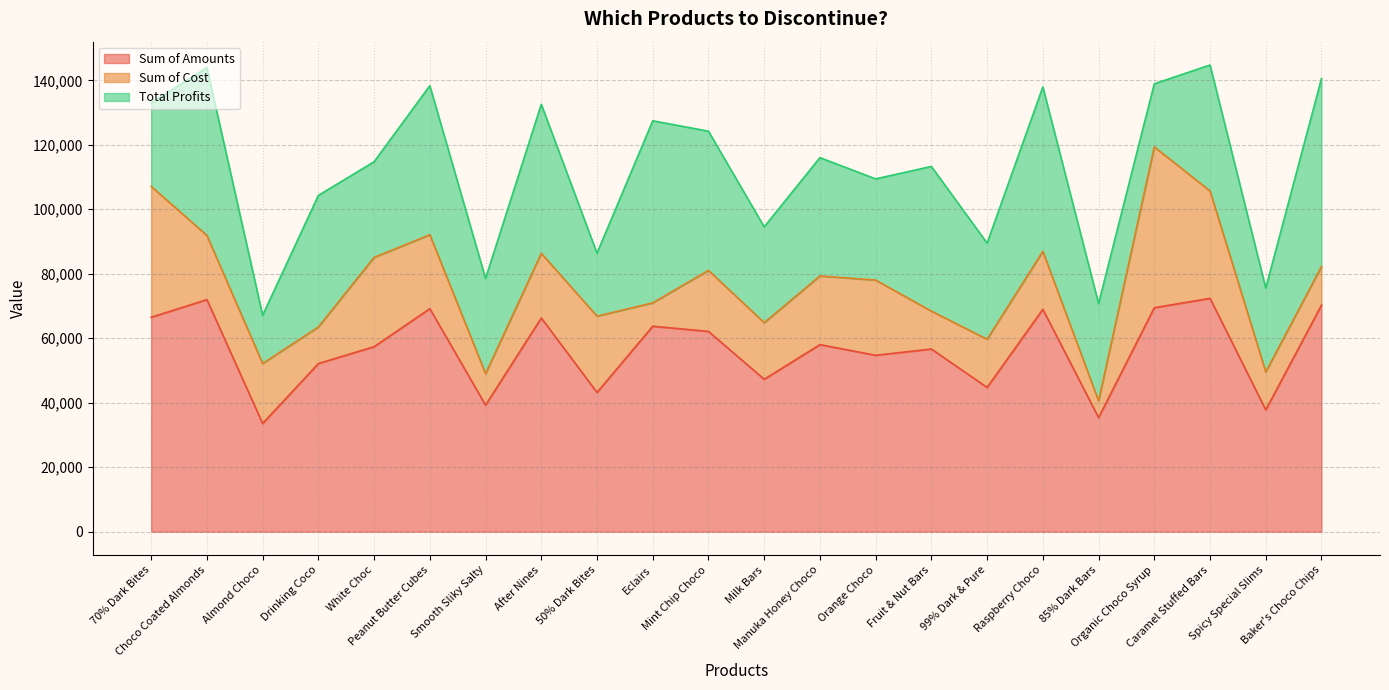

Where is the first local maximum for Total Profits?

Choco Coated Almonds